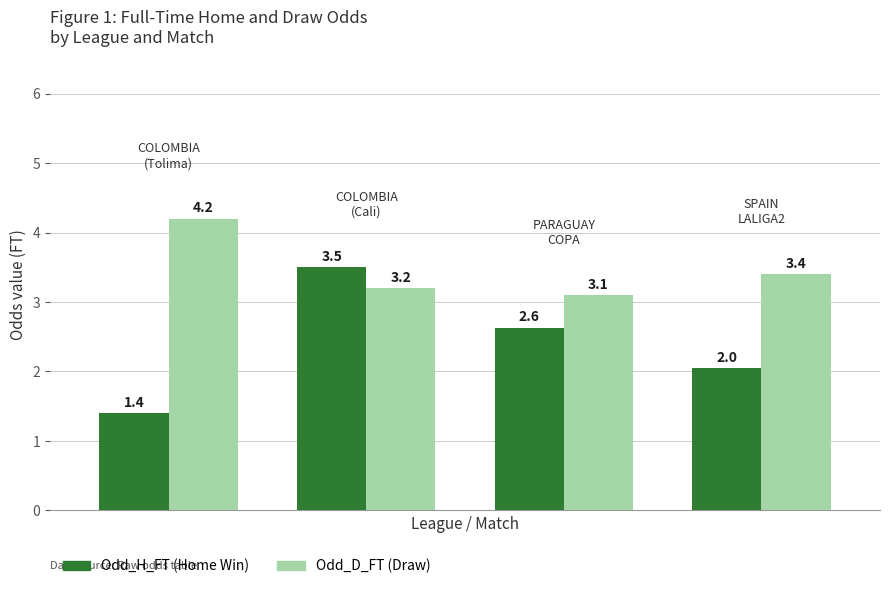

What is the maximum value shown in the chart?

4.2